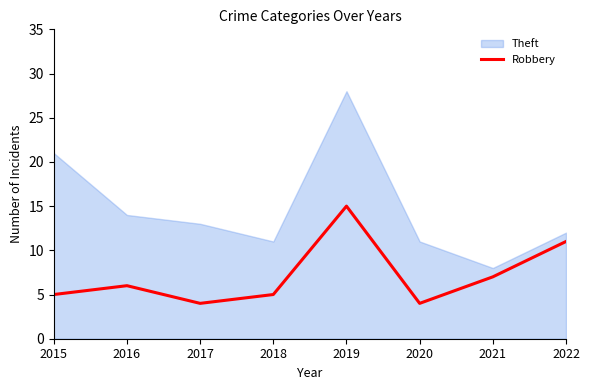

At which label is the value closest to 9?

2021